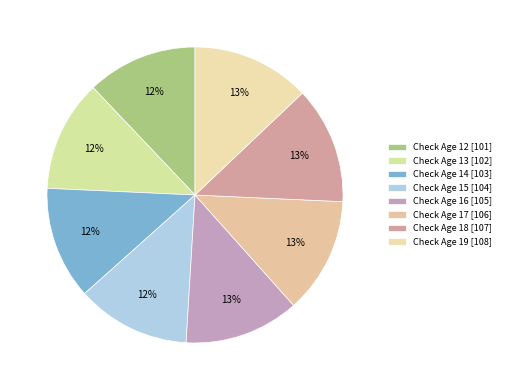

Approximately how many times larger is the value at Check Age 18 compared to Check Age 14?

1.0